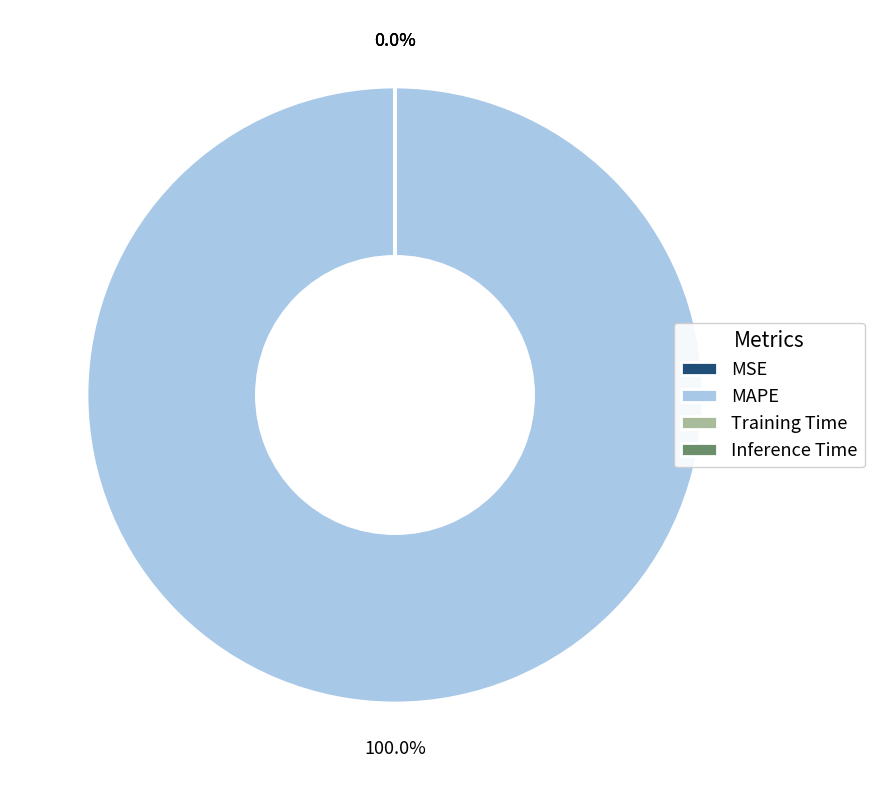

Does MAPE account for over 50% of the chart?

Yes